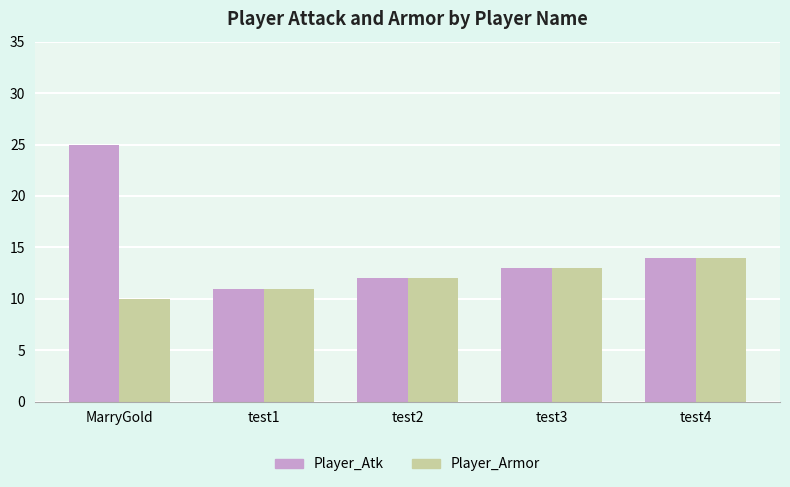

True or false: Player_Atk has a value of 17 at test3.

False